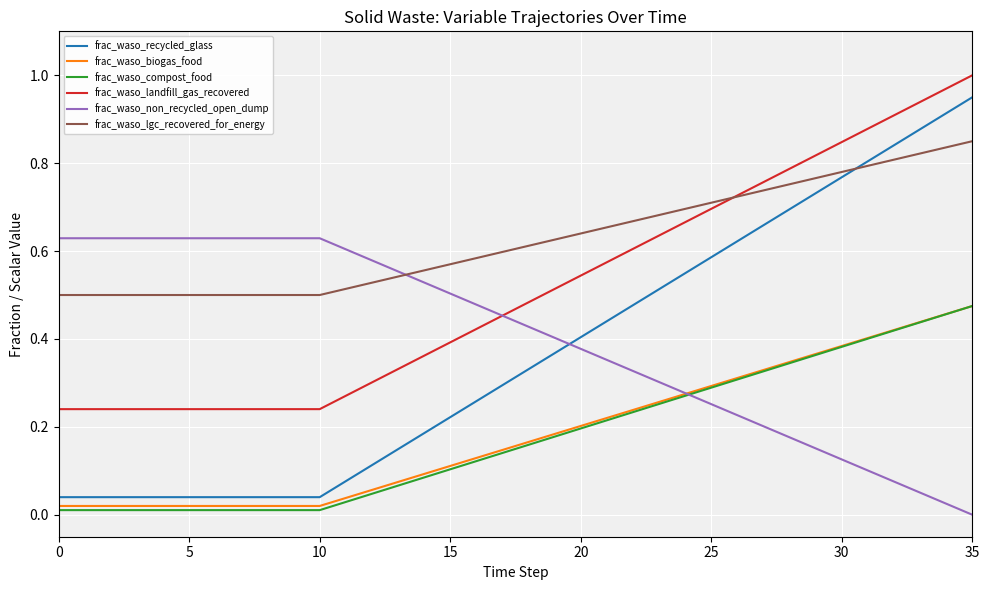

Which series has the widest spread of values?

frac_waso_recycled_glass